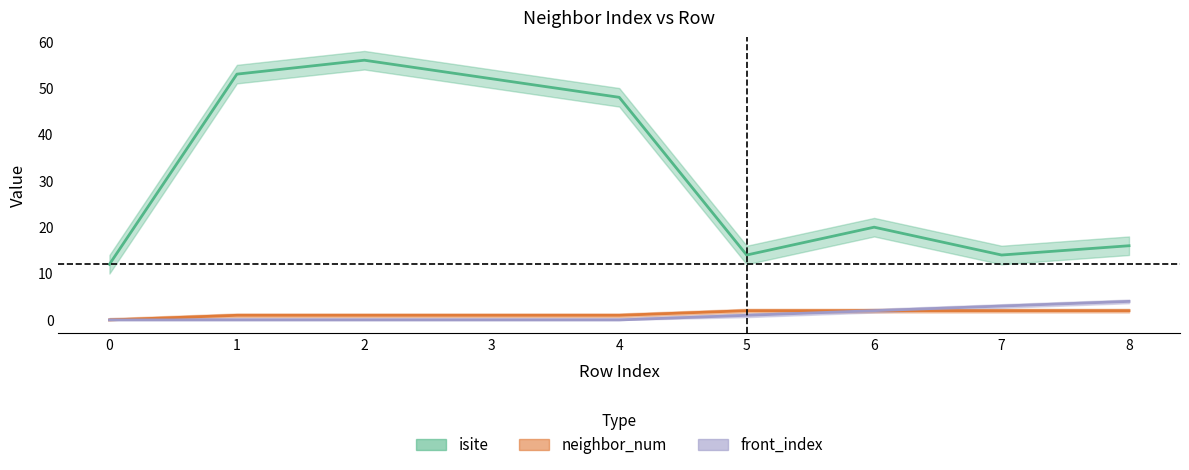

What is the difference between the second highest and minimum values in the front_index series?

3